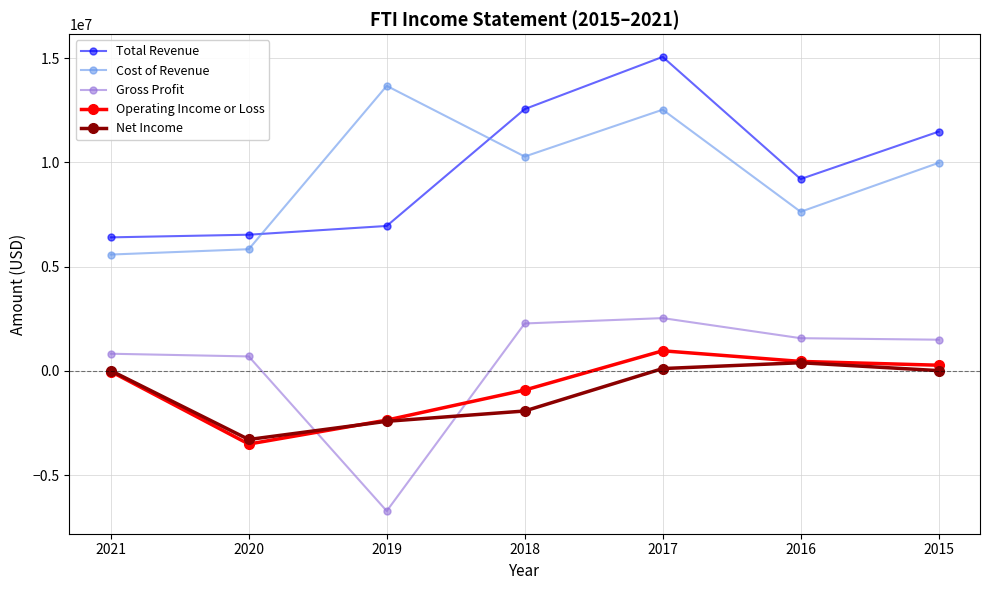

True or false: Total Revenue and Operating Income or Loss cross at least once.

False